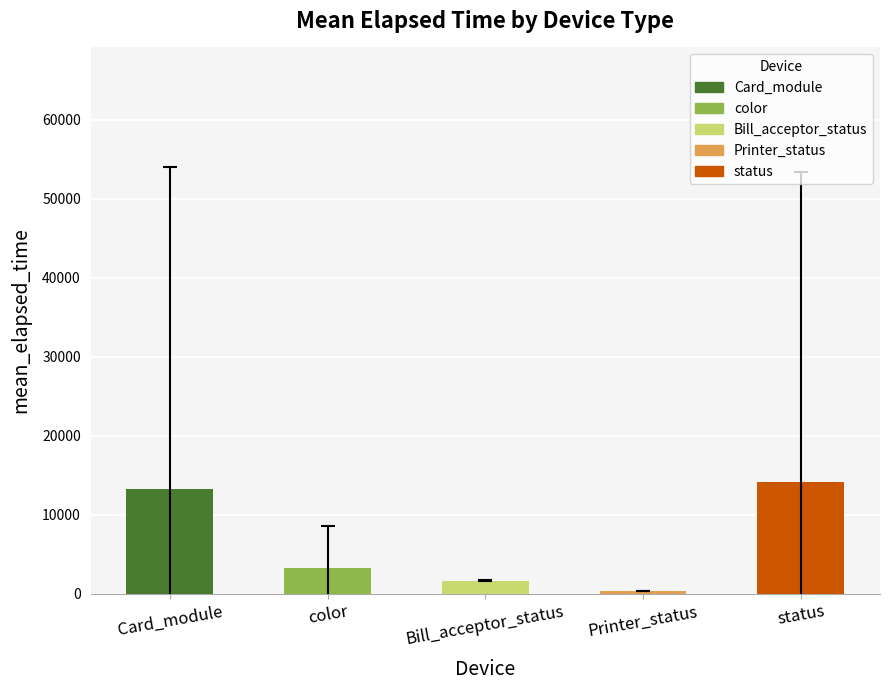

Approximately how many times larger is the value at Bill_acceptor_status compared to color?

0.5